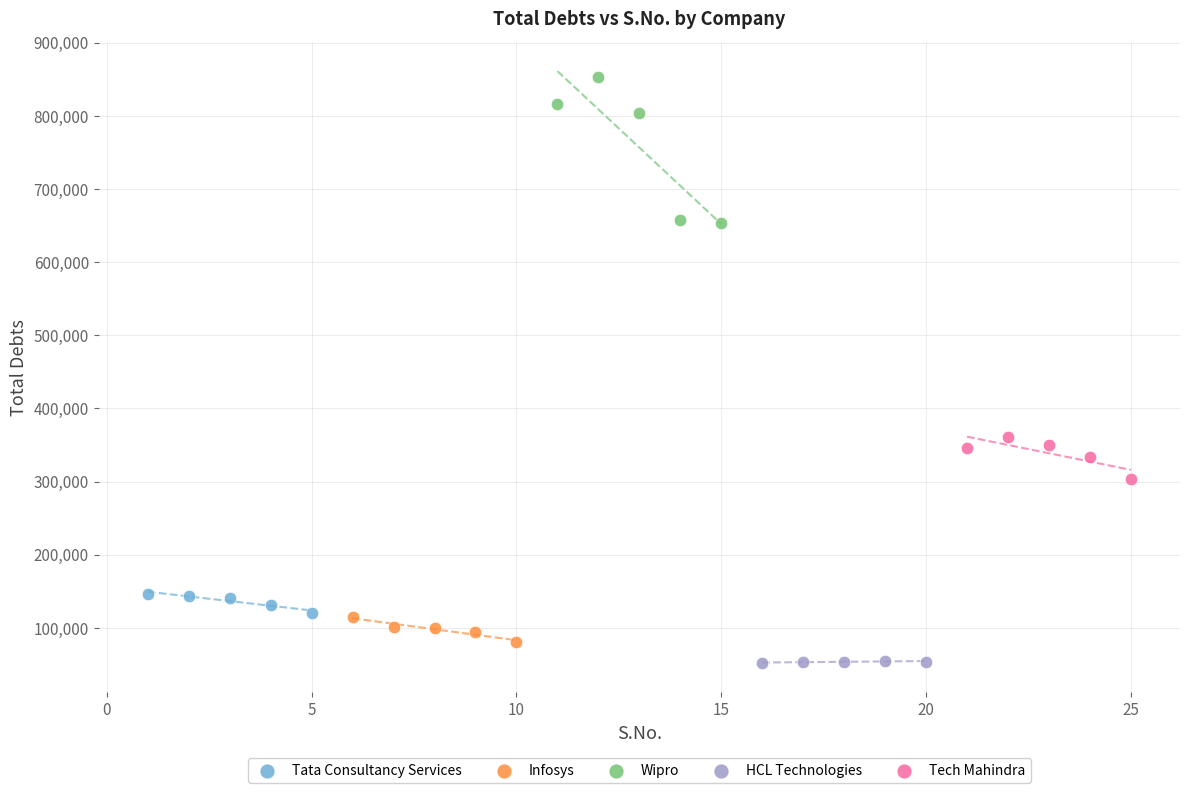

Which series reaches the minimum Y coordinate?

HCL Technologies